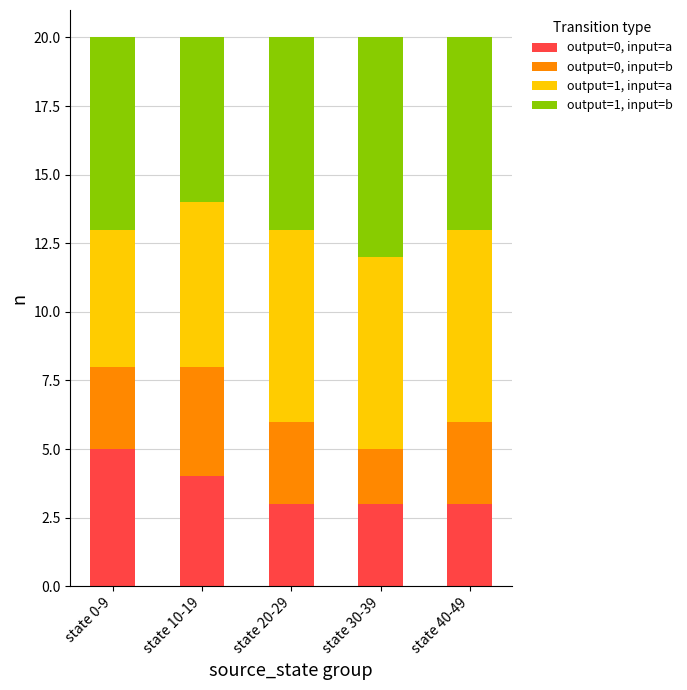

What is the lowest value of the output=0, input=a series?

3